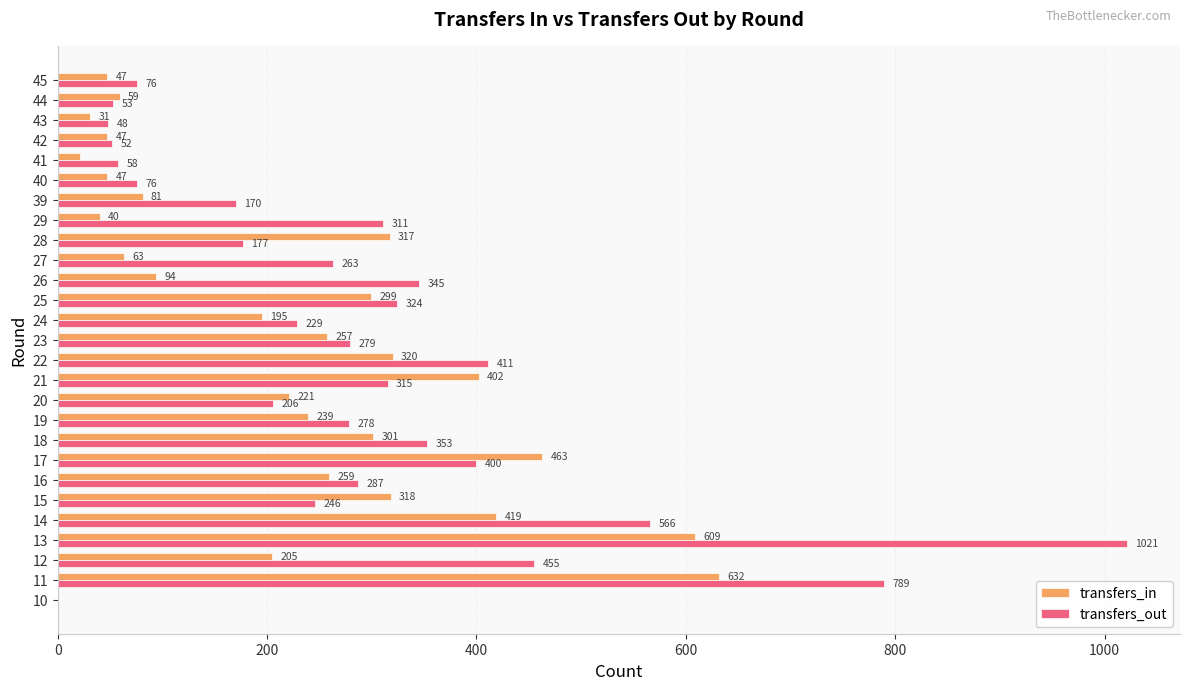

What is the approximate value of transfers_out at 20, to the nearest 50?

200